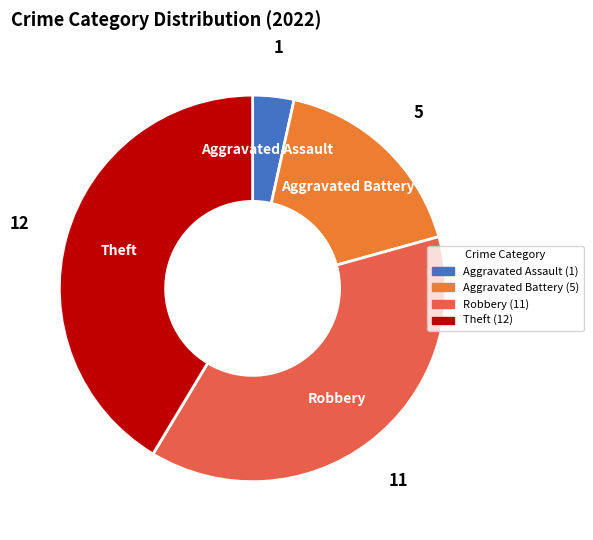

Is the sum of Aggravated Assault and Robbery greater than half?

No